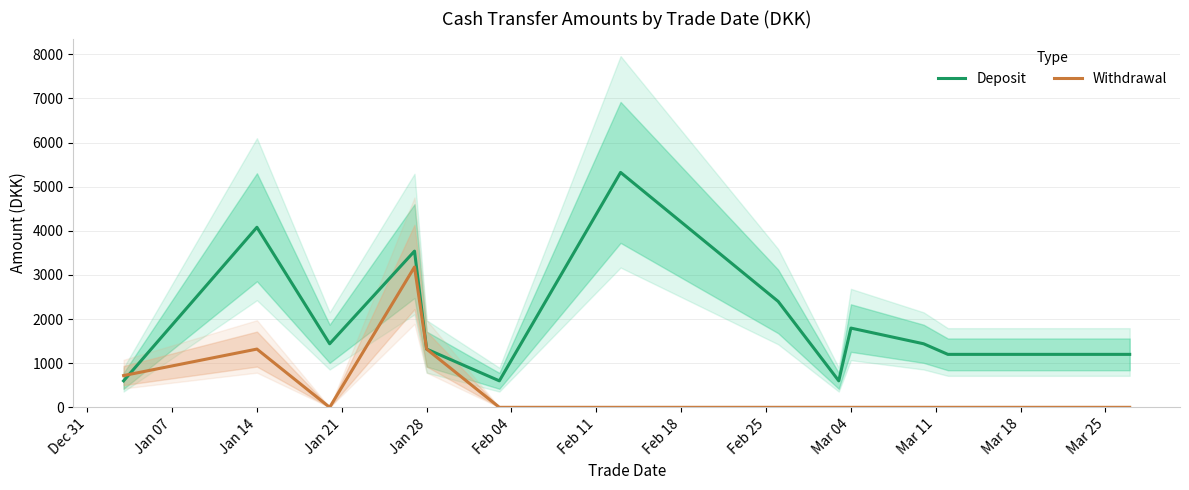

At how many categories does at least one series exceed 4172?

1